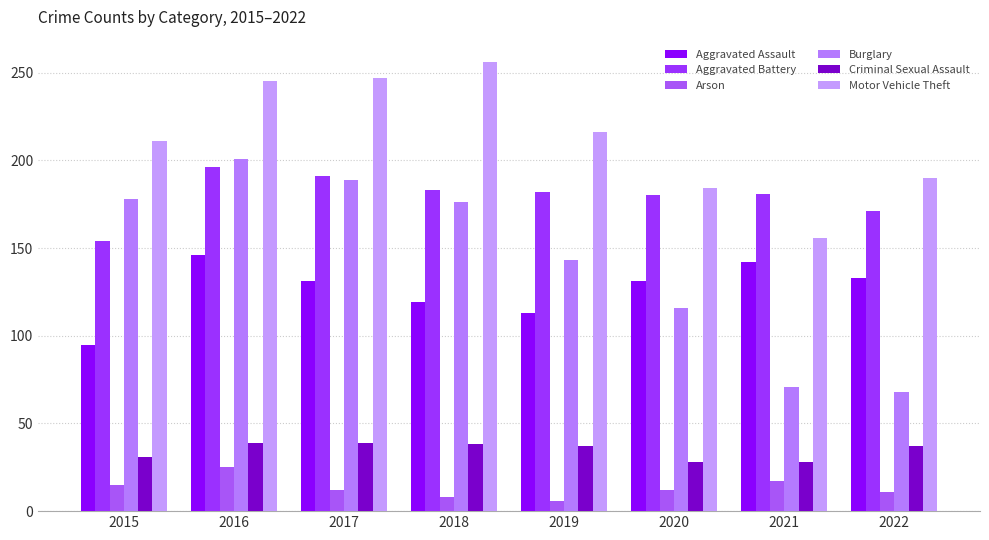

At which label does Aggravated Assault first exceed 131?

2016